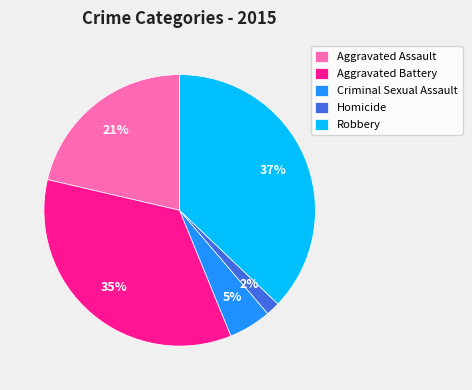

Which slice is the largest?

Robbery